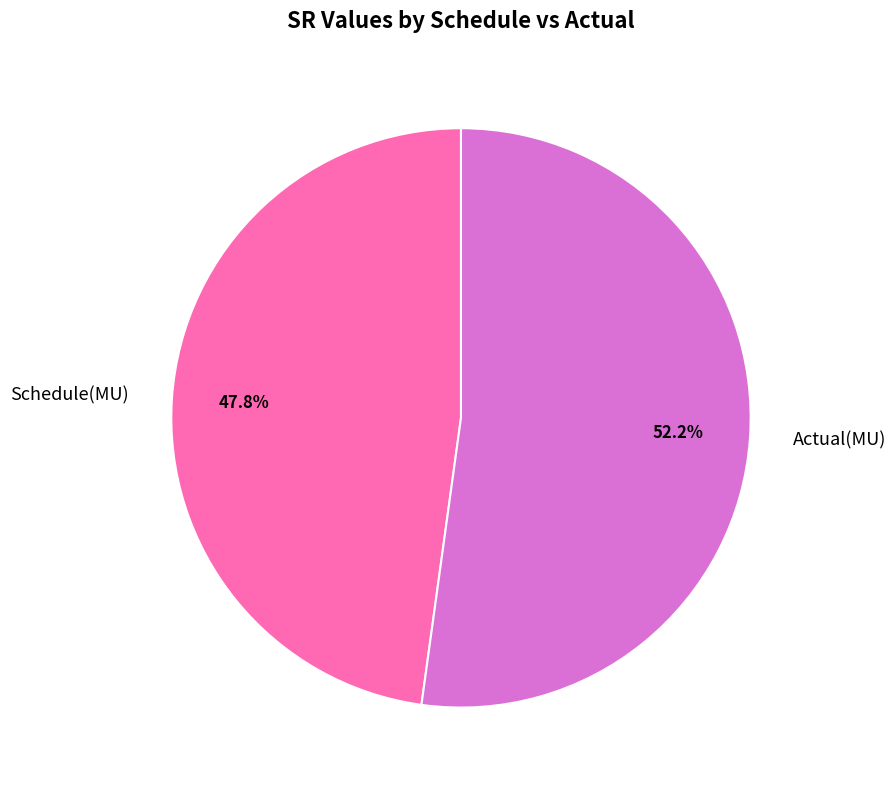

To the nearest percent, what is the difference between the largest and smallest slice percentages?

4%